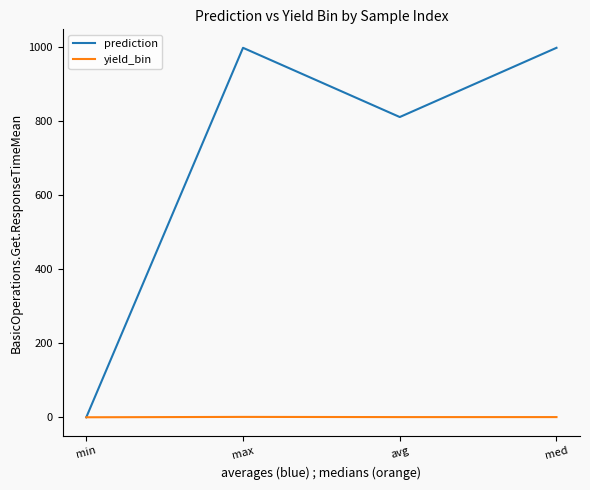

At how many categories does at least one series exceed 41?

3